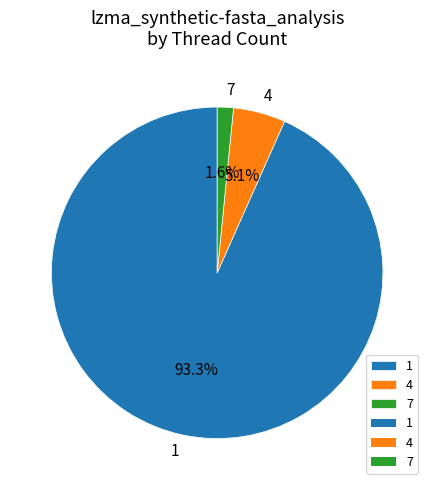

What is the smallest slice in the pie chart?

7